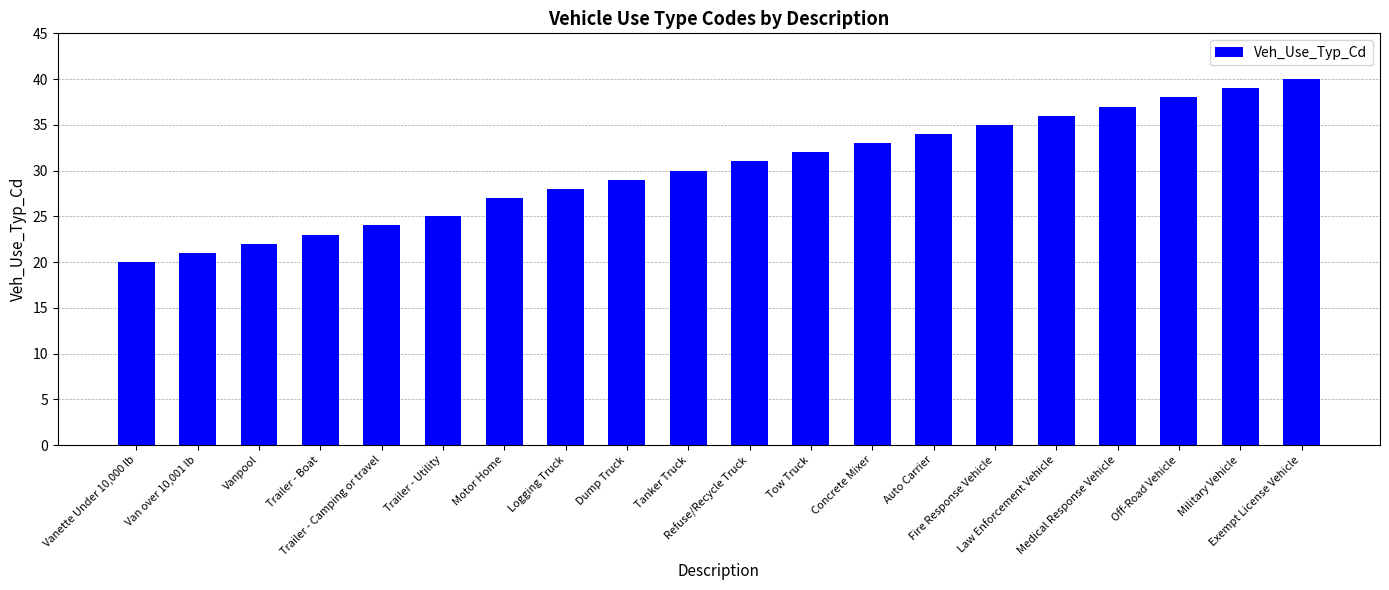

Which category has the lowest value across all series?

Vanette Under 10,000 lb